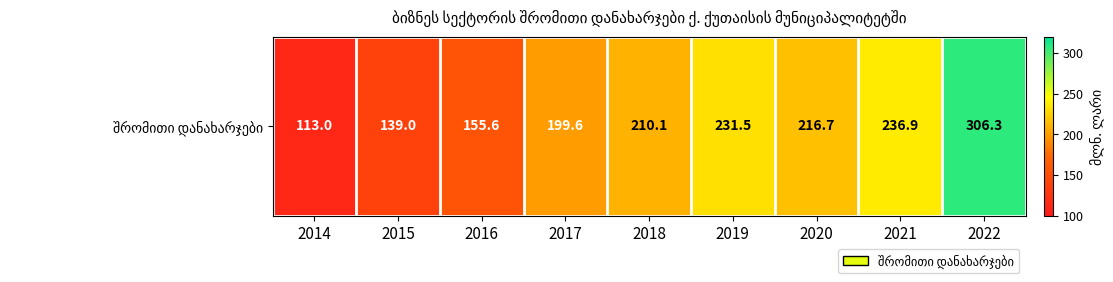

What is the difference between the second highest and second lowest values?

97.9